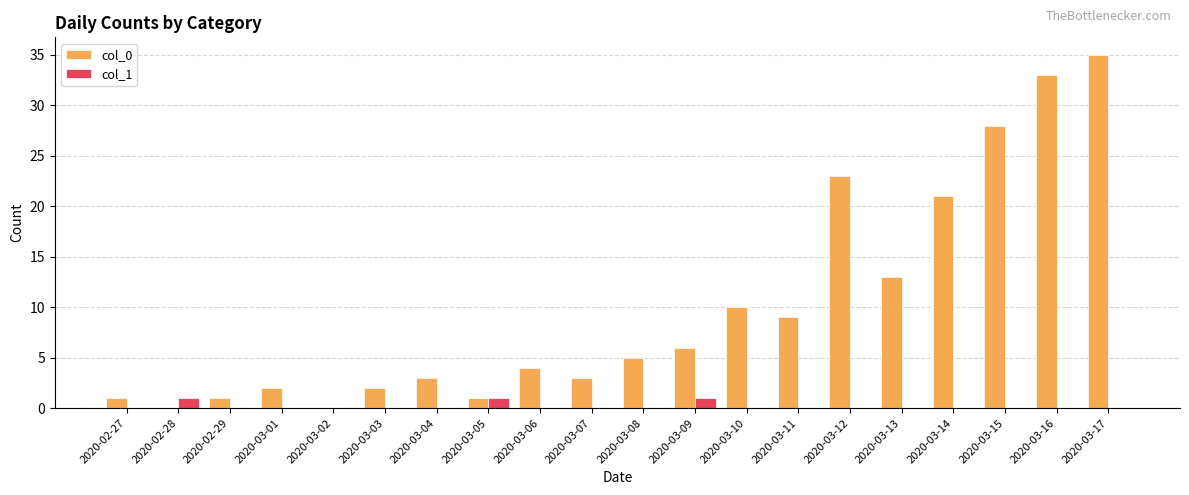

Is the value of col_1 at 2020-03-10 greater than the value of col_0 at 2020-03-10?

No